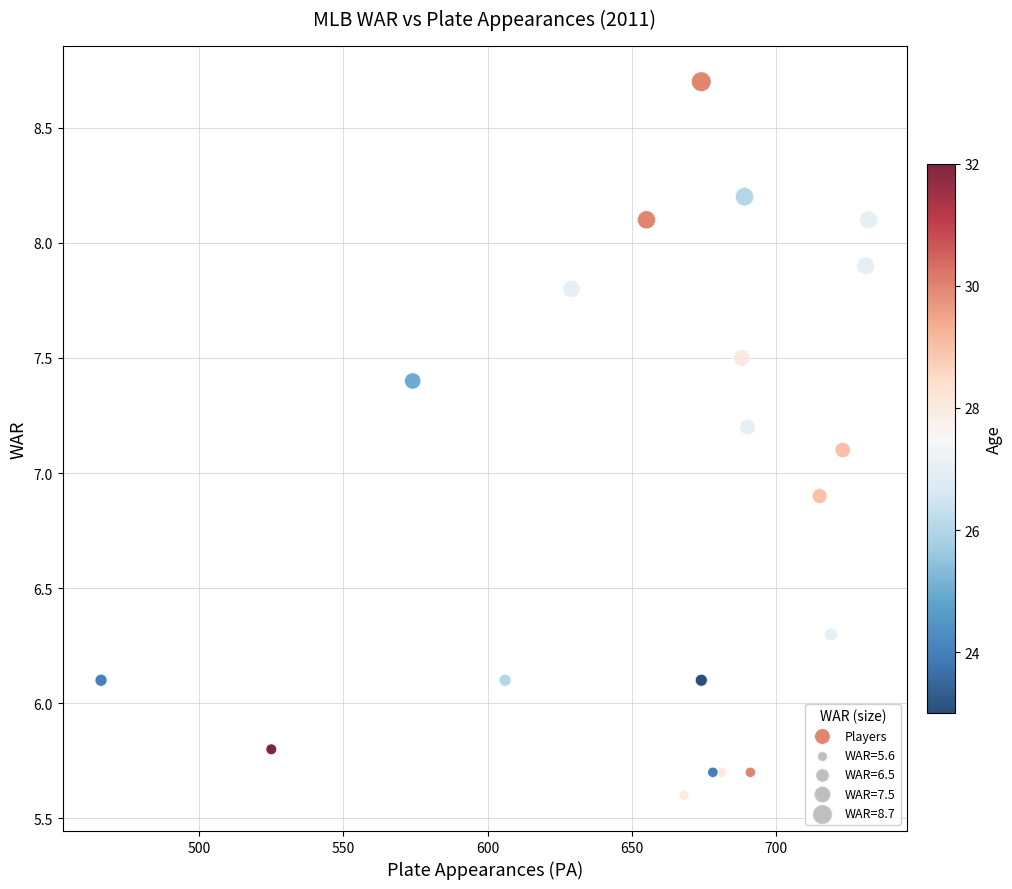

What is the range of Y values (max minus min)?

3.1